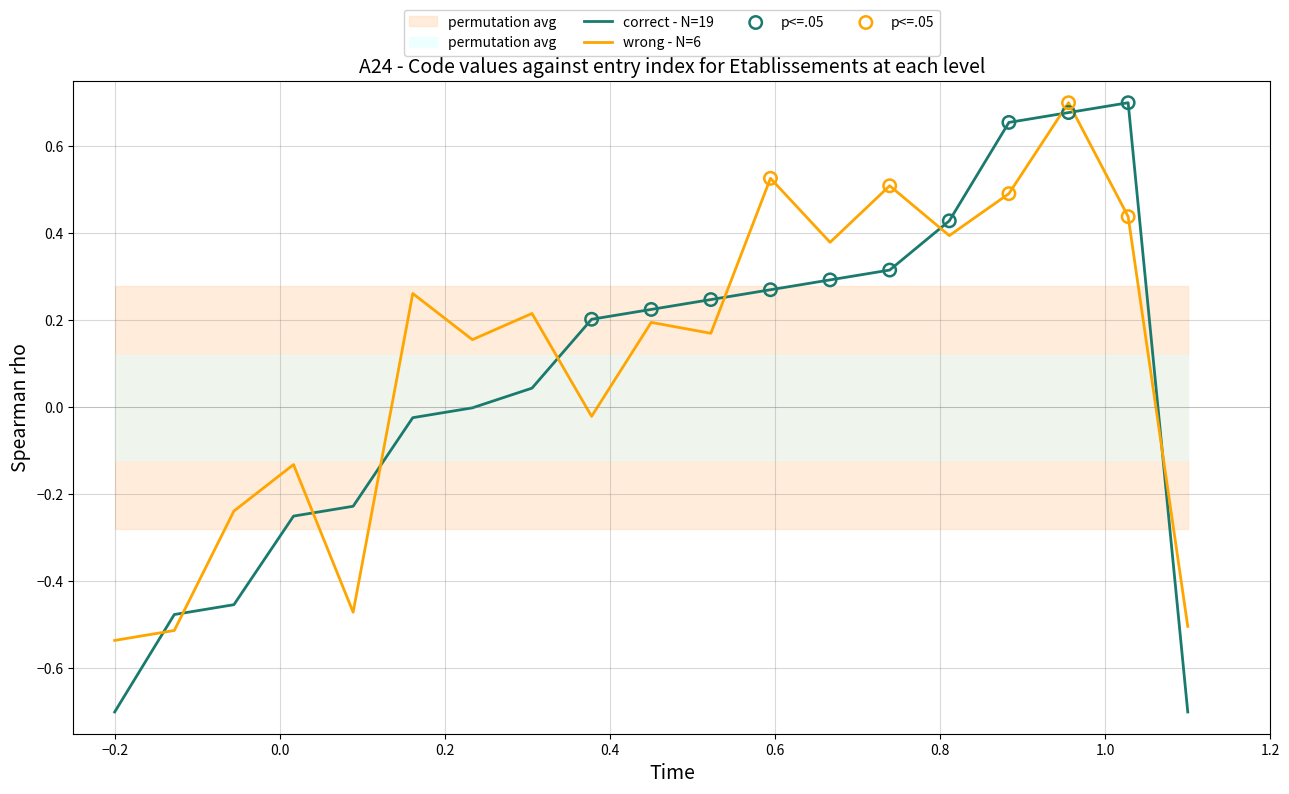

True or false: wrong - N=6 and correct - N=19 cross at least once.

True